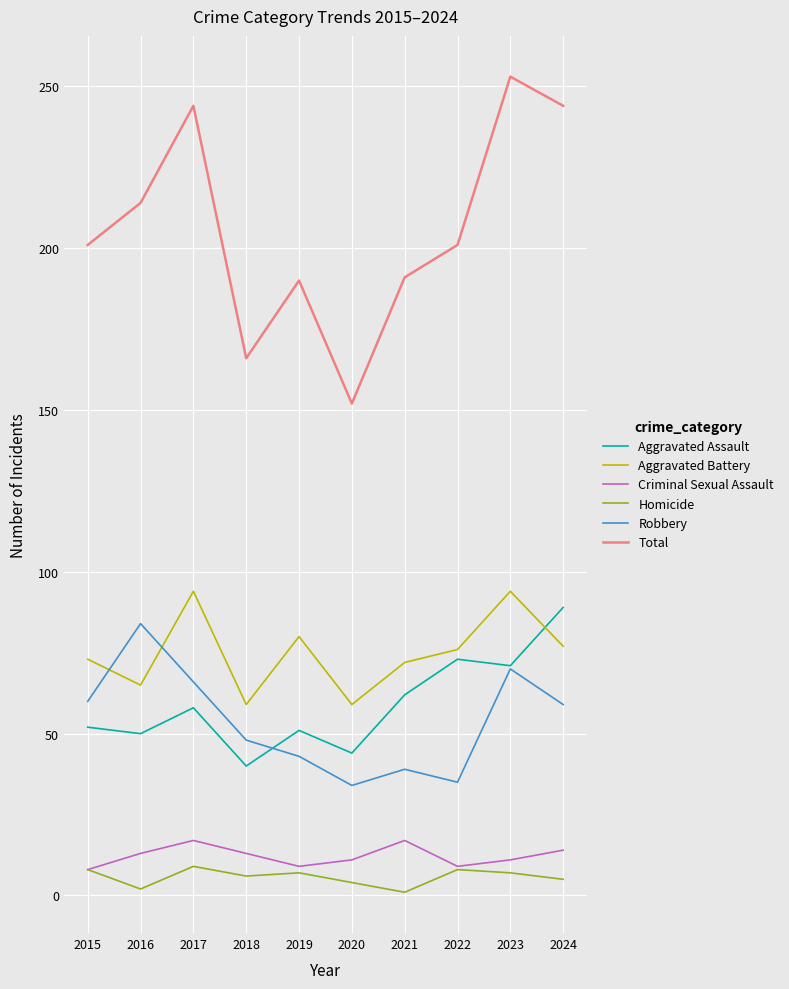

What are all the series names shown in the legend?

Aggravated Assault, Aggravated Battery, Criminal Sexual Assault, Homicide, Robbery, Total